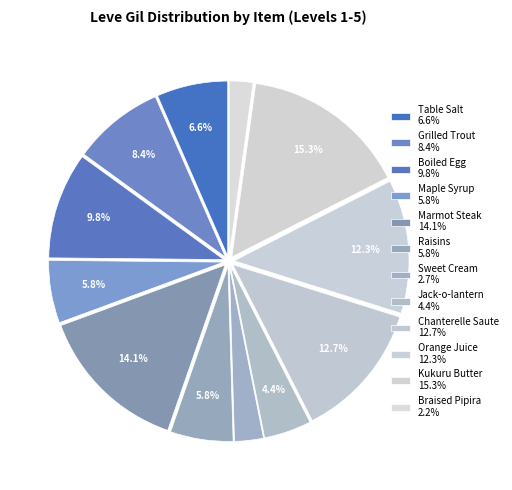

How many slices are in this pie chart?

12